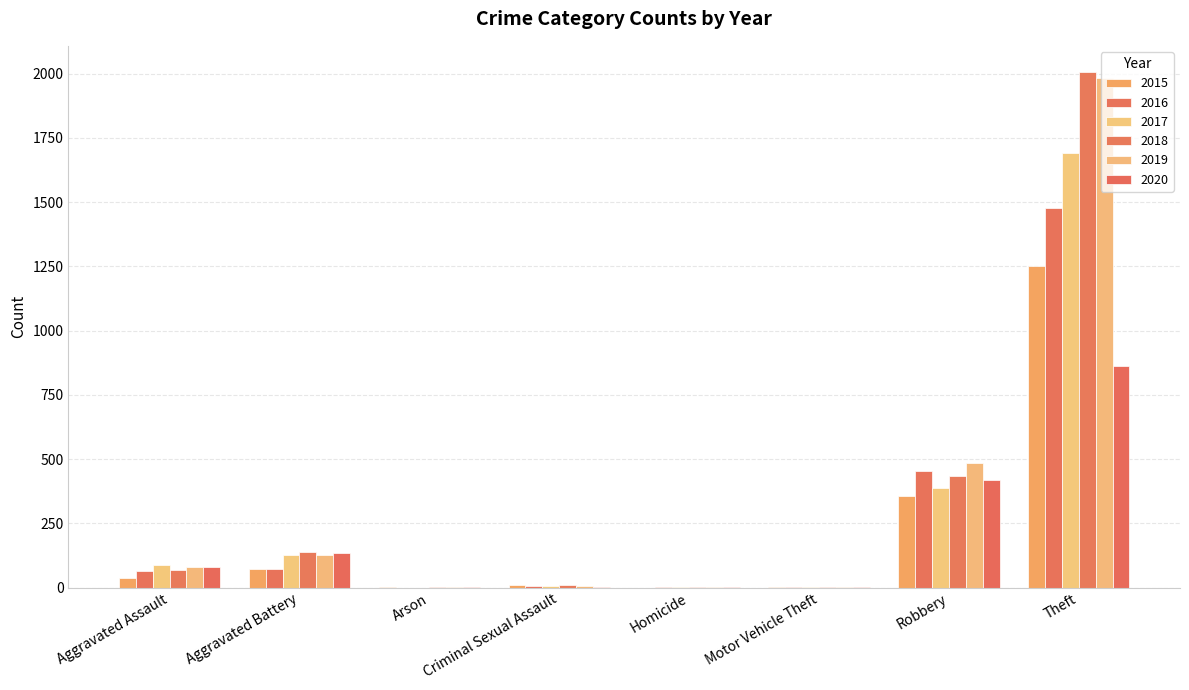

Which series has the widest spread of values?

2018